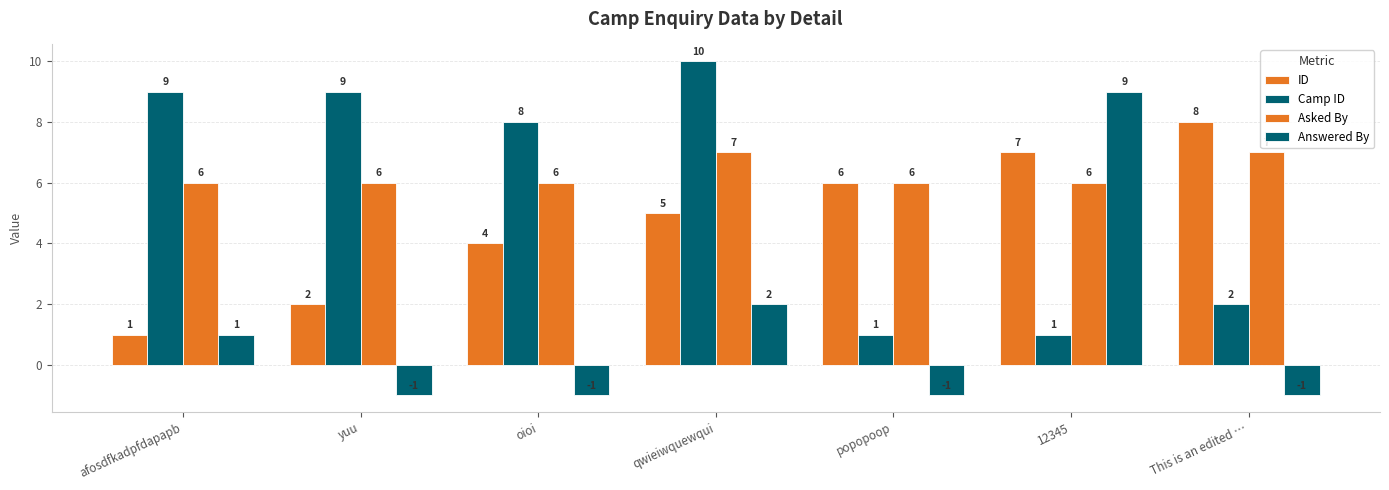

How many Asked By values are between 6 and 7?

7